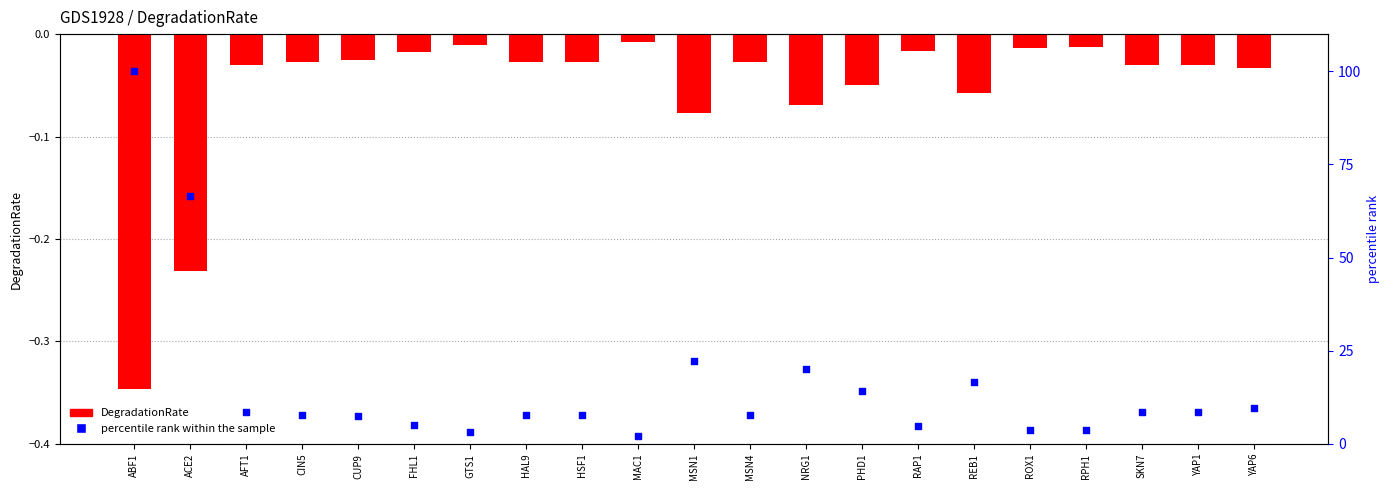

At how many categories does at least one series exceed 60?

2